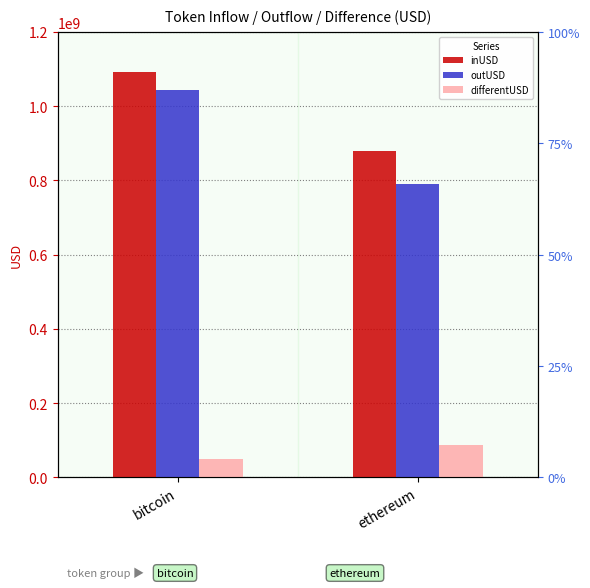

Which series has the widest spread of values?

outUSD